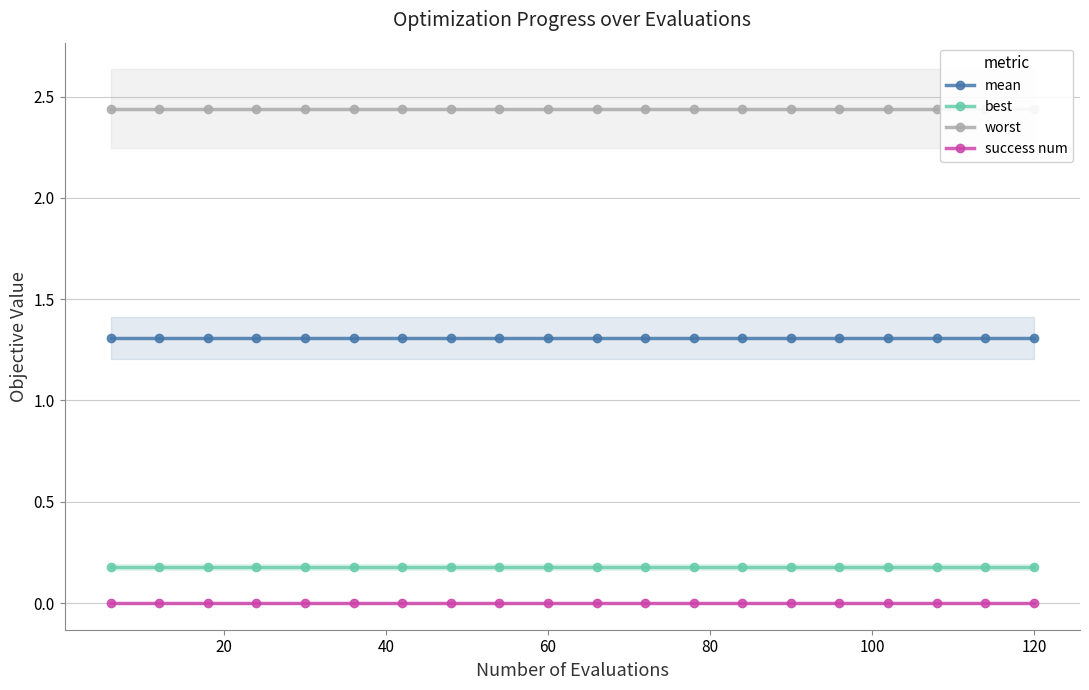

At how many categories does at least one series exceed 1?

20